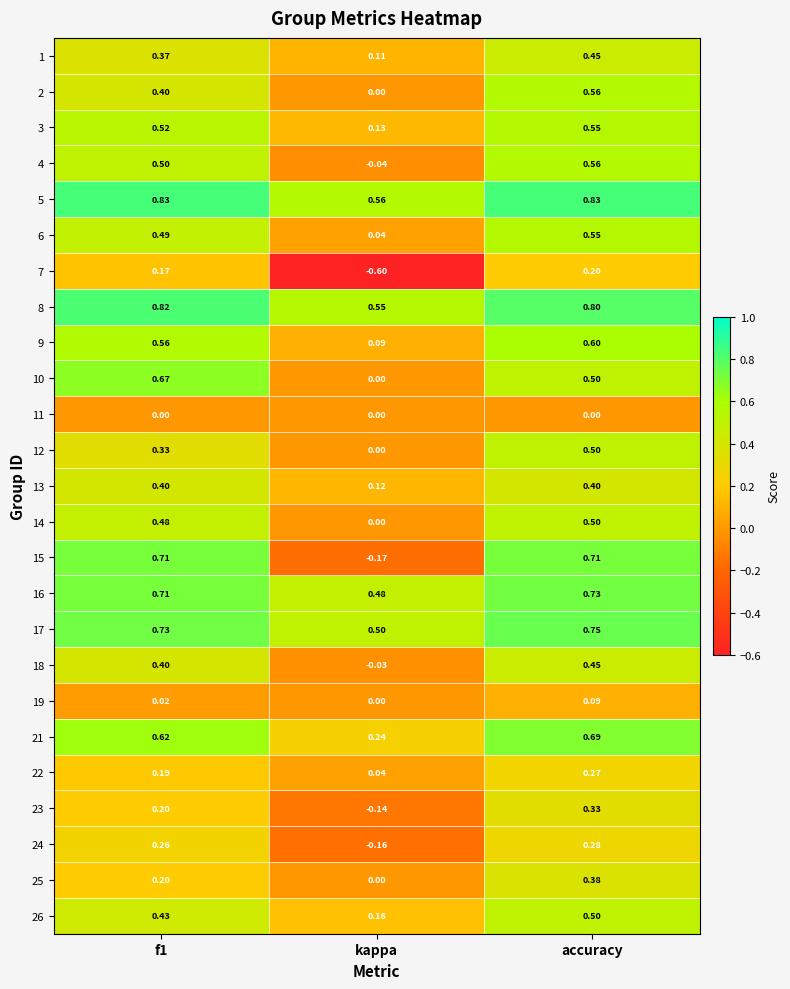

At which category is the sum across all series the highest?

accuracy